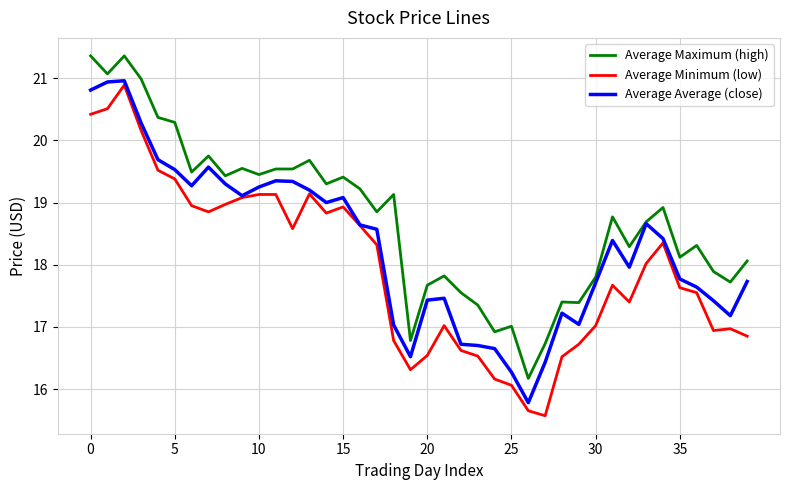

Which series has the largest total across all categories?

Average Maximum (high)